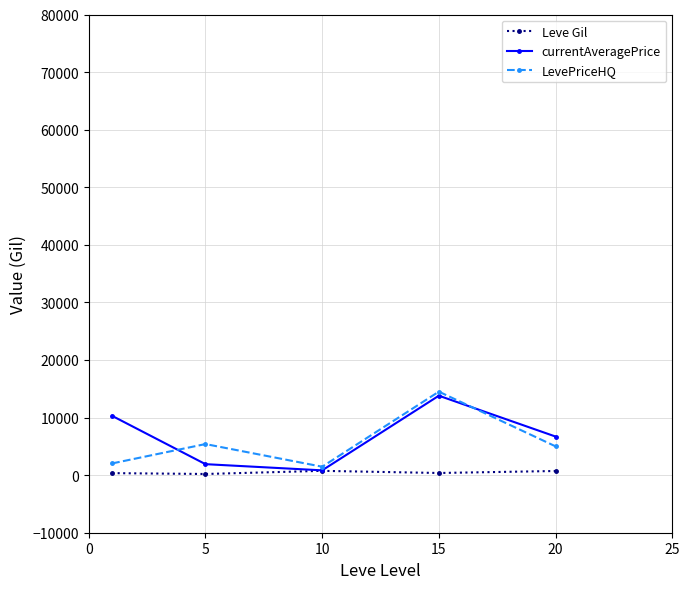

In LevePriceHQ, how many points are lower than both neighbors (excluding endpoints)?

1